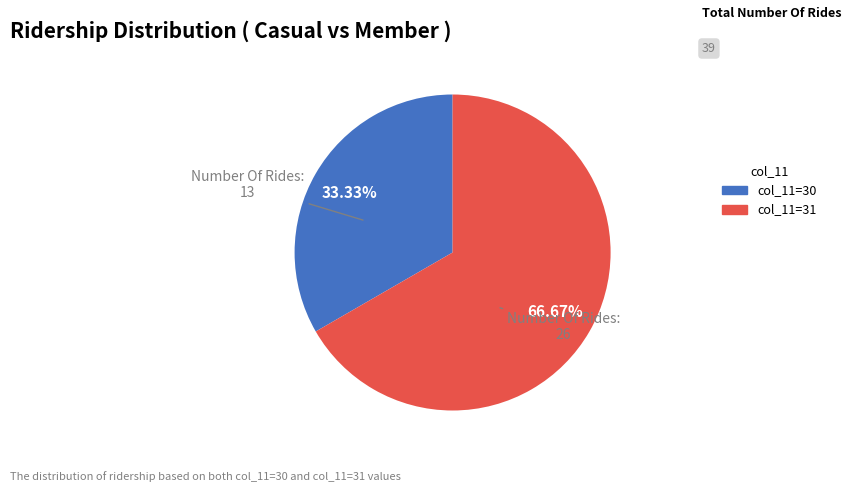

Does any single category account for the majority?

Yes